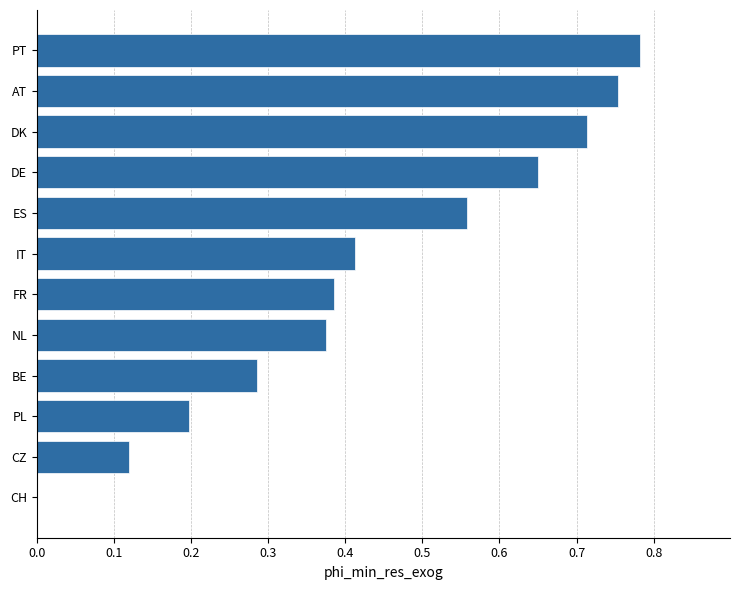

The value at FR is 0.5. True or false?

False